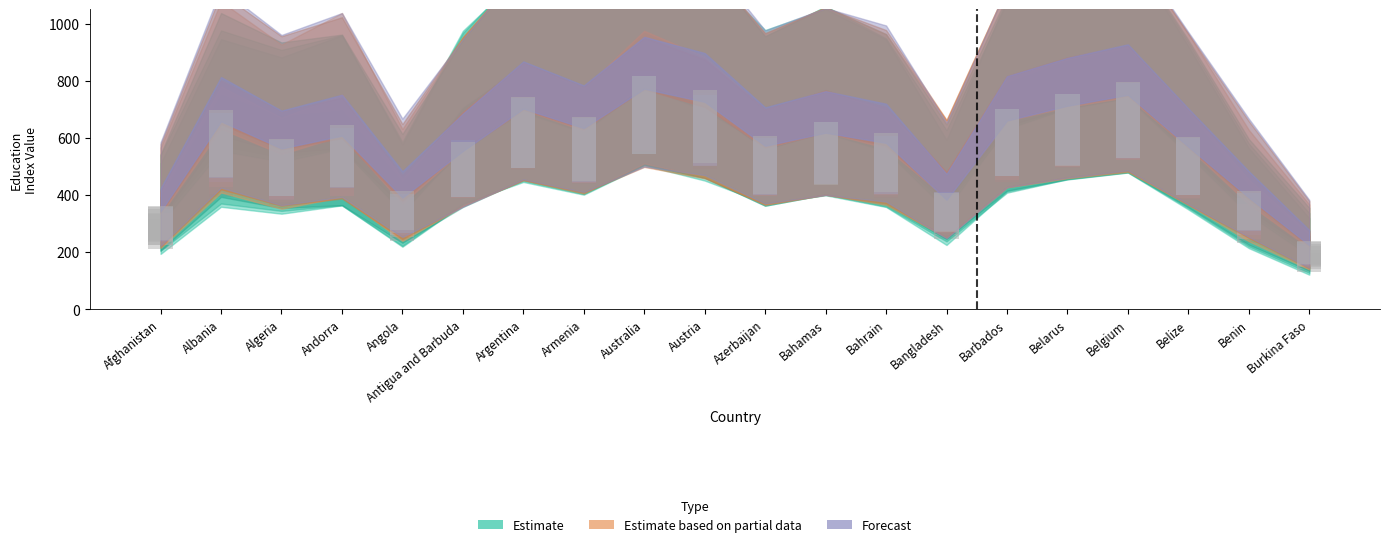

The 2009 series shows 397.8 at Belarus. True or false?

False